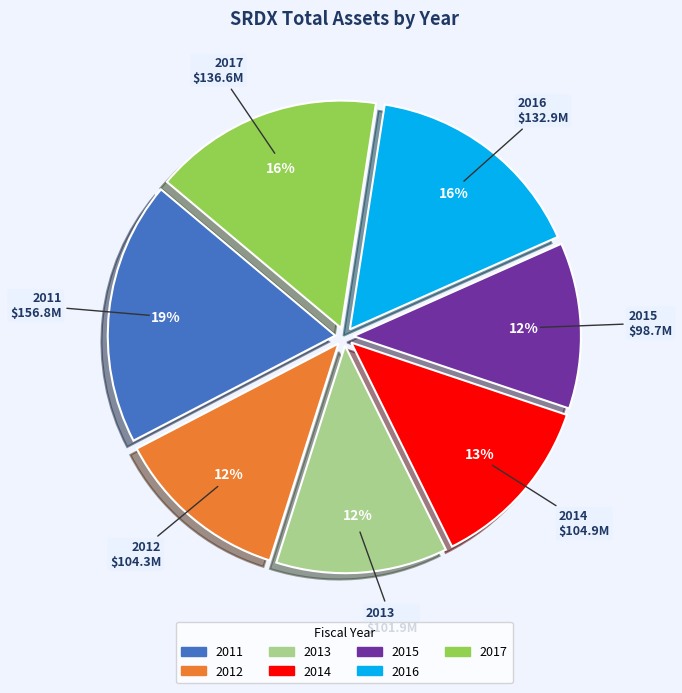

What is the ratio of the value at 2011 to the value at 2015?

1.6